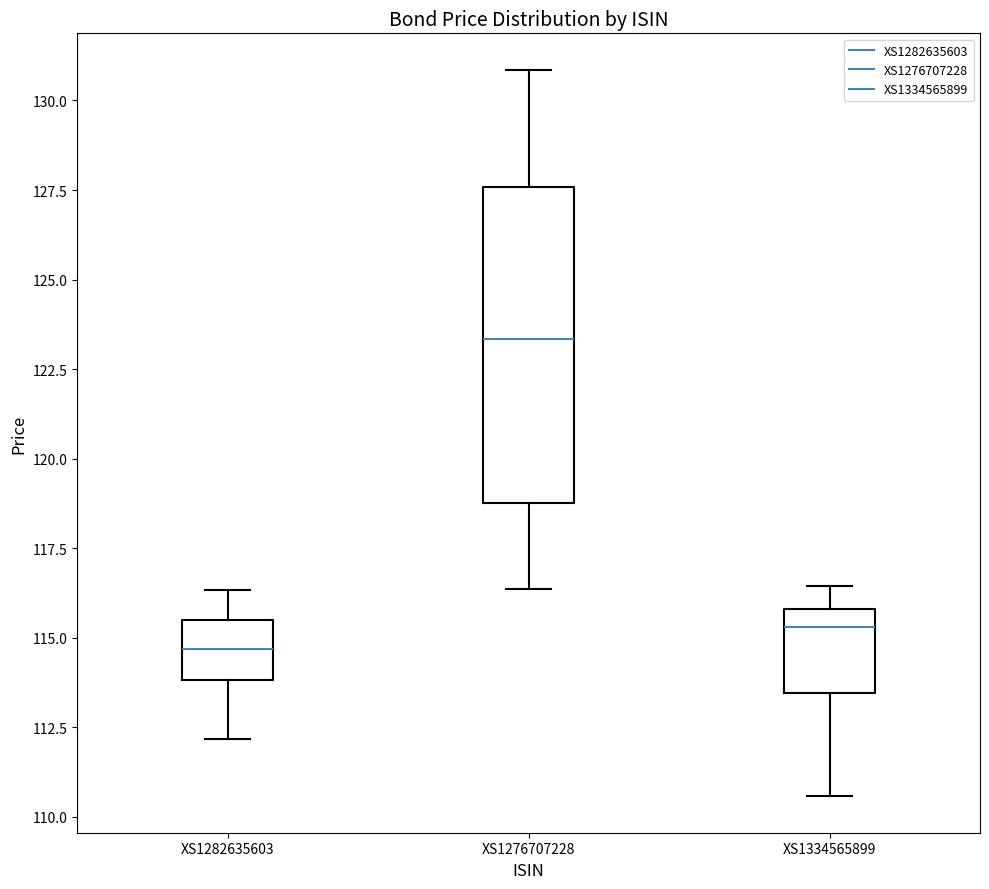

Which box has the highest median line?

XS1276707228